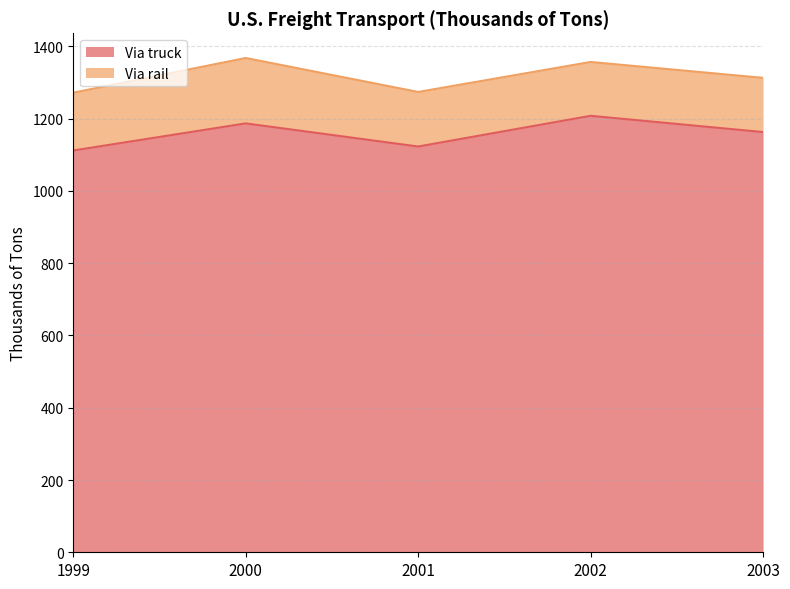

At which label is the value closest to 1160?

2003